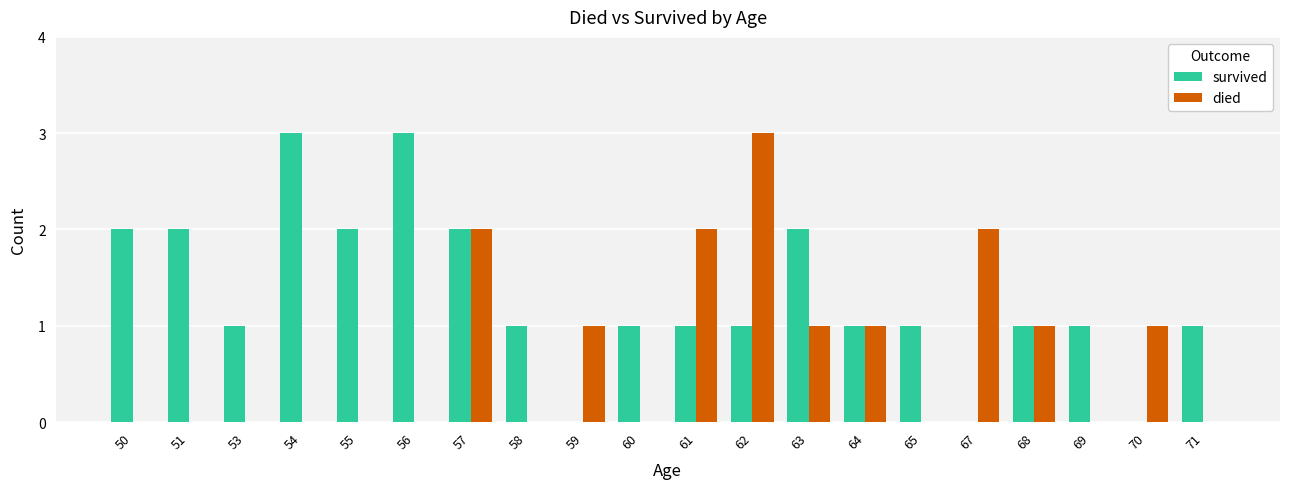

Count the number of data series in this chart.

2